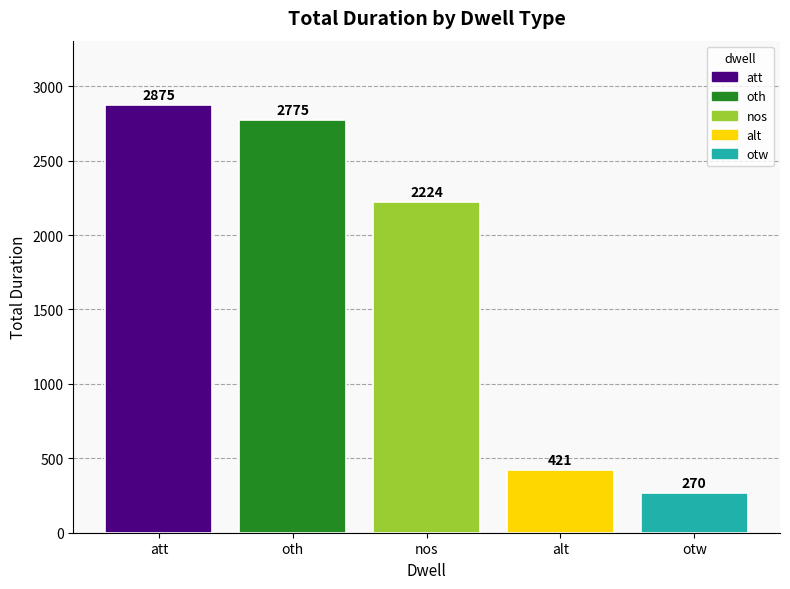

Rank the categories by value from highest to lowest.

att, oth, nos, alt, otw